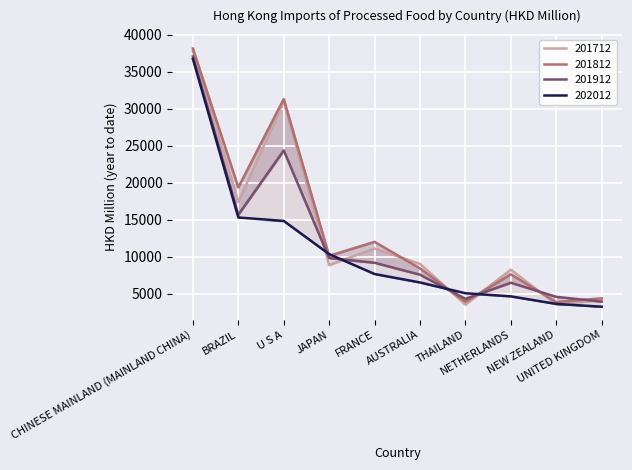

What is the maximum value shown in the chart?

38165.0